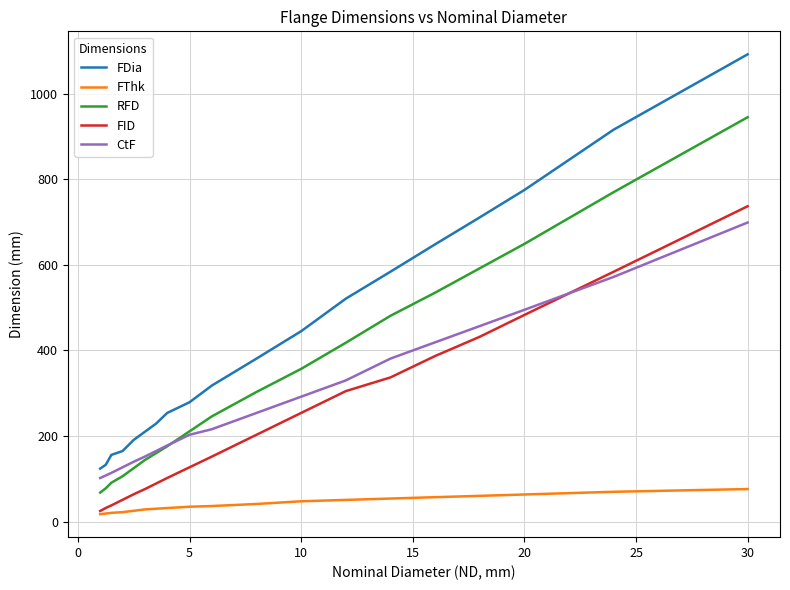

How many intersections are there between FID and CtF?

1